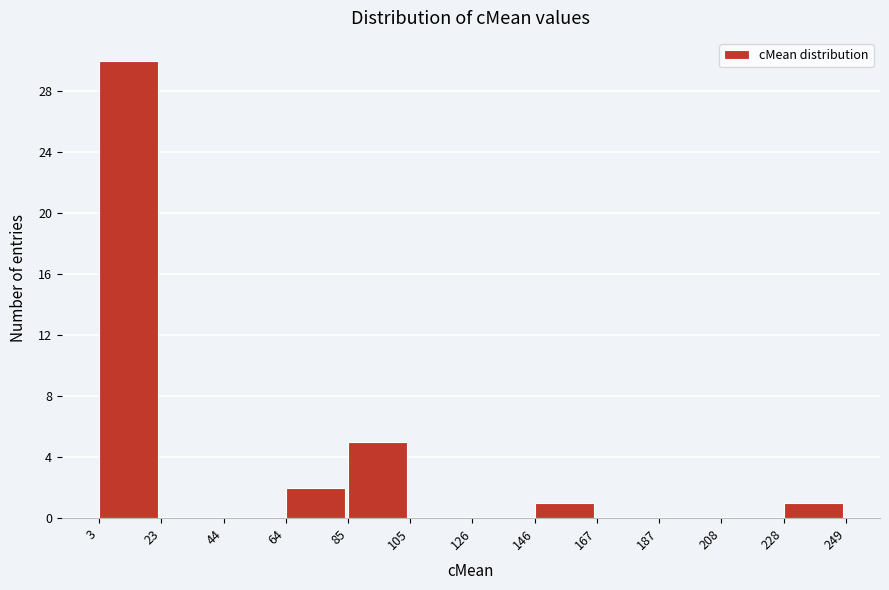

How tall is the bar that spans 146 to 167 on the x-axis? The values are not printed on the chart, so give them approximately, as read against the axis.

1